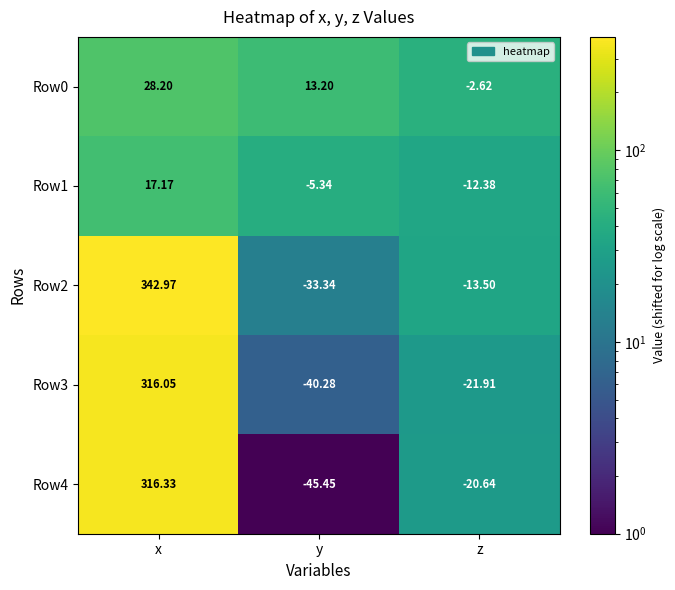

Which label corresponds to the largest value in the chart?

x